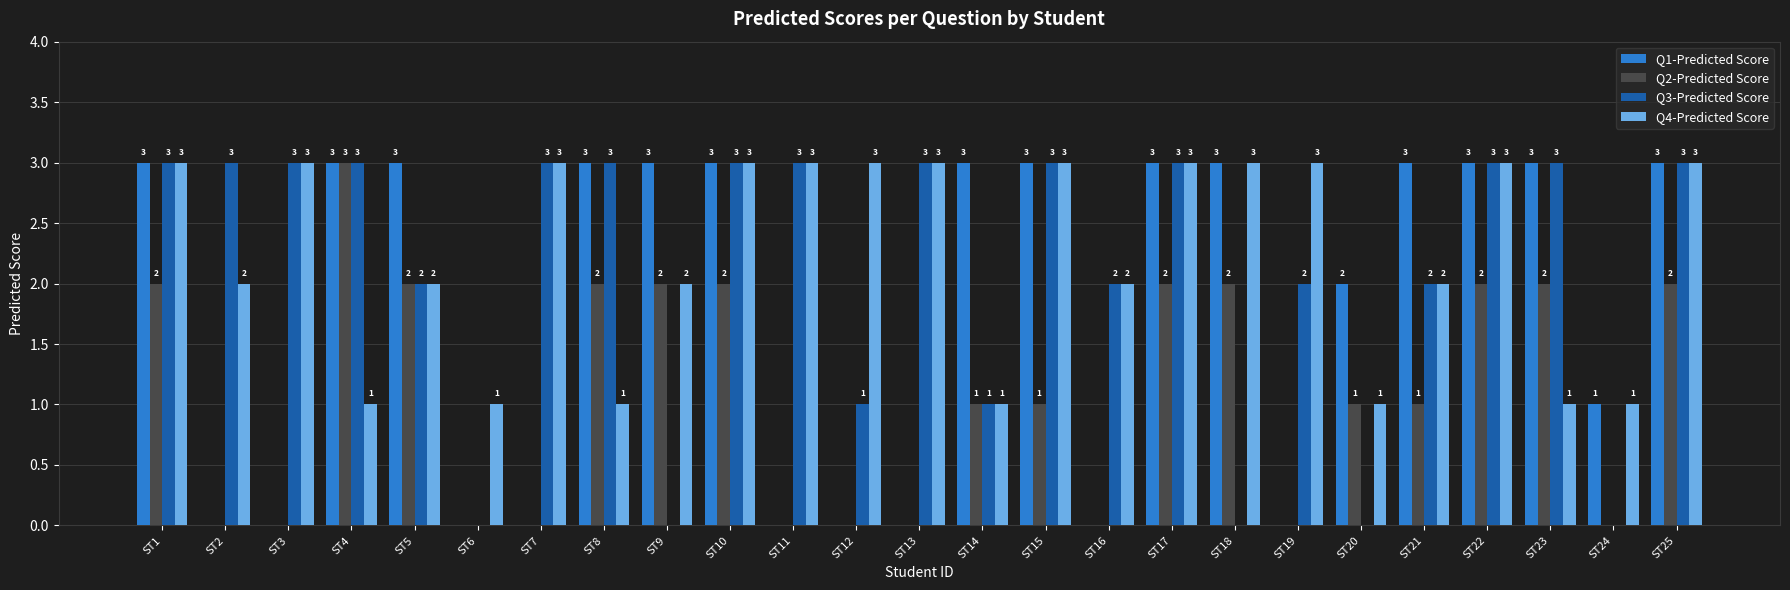

What are all the series names shown in the legend?

Q1-Predicted Score, Q2-Predicted Score, Q3-Predicted Score, Q4-Predicted Score